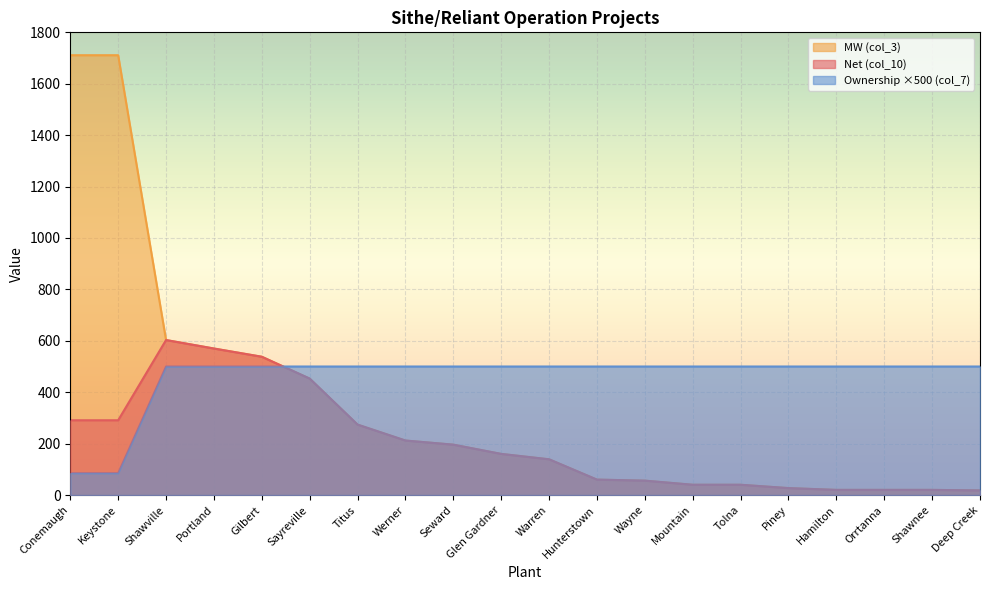

Reading left to right, what are all the values shown in this chart?

Net (col_10): 290.9	290.9	603.0	570.0	538.0	453.0	274.0	212.0	196.0	160.0	139.0	60.0	56.0	40.0	40.0	27.0	20.0	20.0	20.0	18.0
MW (col_3): 1711.0	1711.0	603.0	570.0	538.0	453.0	274.0	212.0	196.0	160.0	139.0	60.0	56.0	40.0	40.0	27.0	20.0	20.0	20.0	18.0
Ownership (col_7): 85.0	85.0	500.0	500.0	500.0	500.0	500.0	500.0	500.0	500.0	500.0	500.0	500.0	500.0	500.0	500.0	500.0	500.0	500.0	500.0